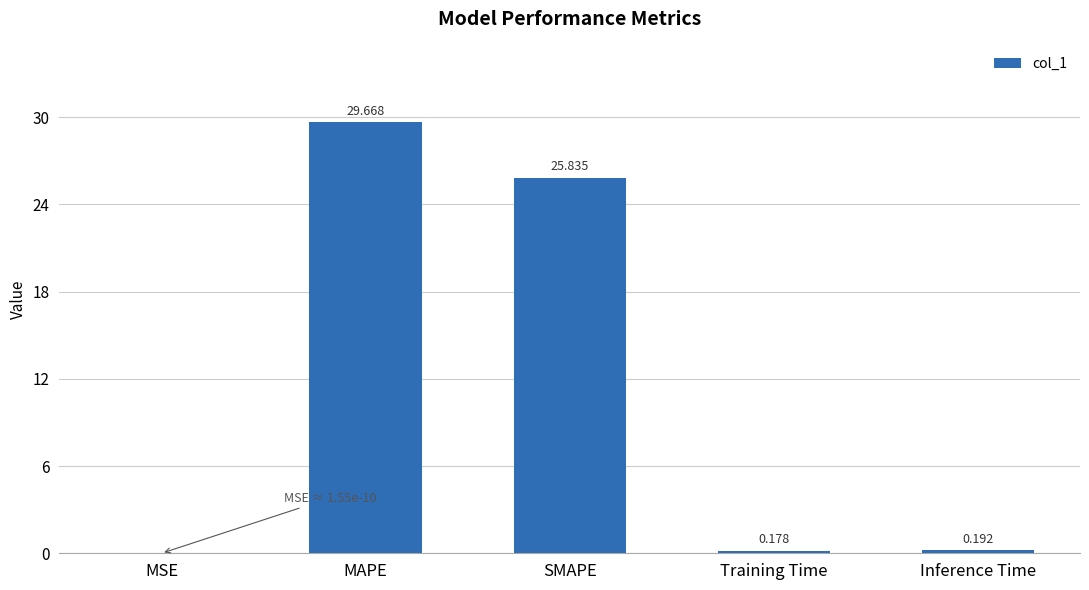

At which label is the value closest to 14?

SMAPE